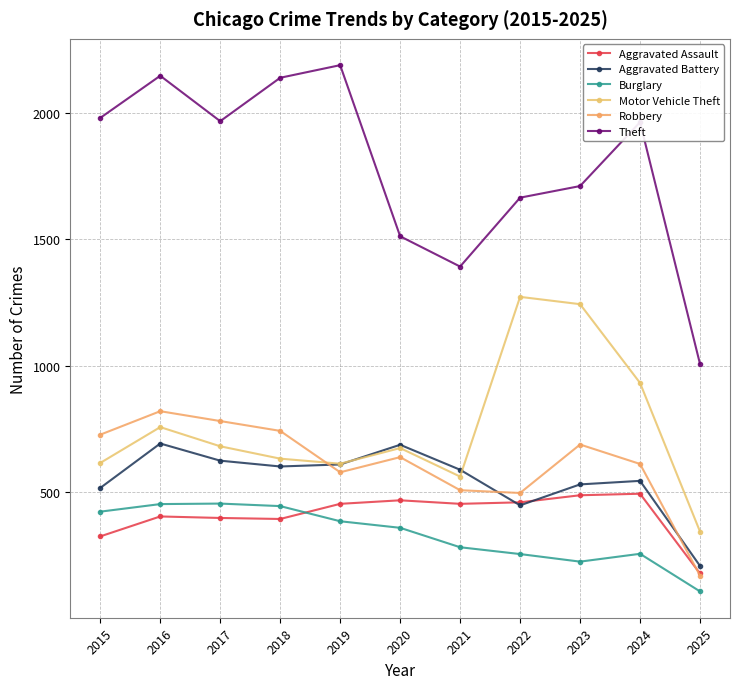

What is the maximum value for Burglary?

453